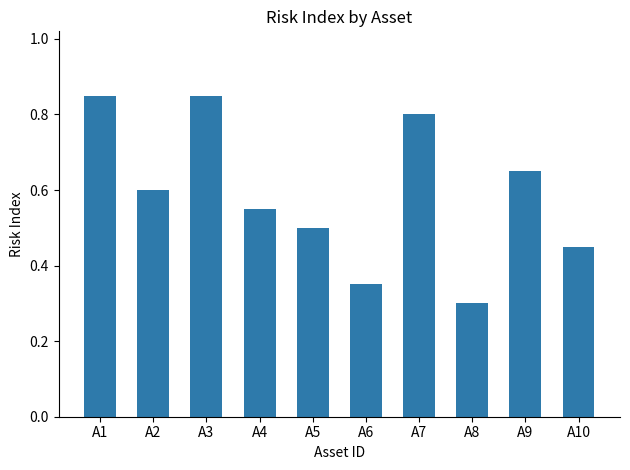

At which category does the chart reach its minimum across all series?

A8